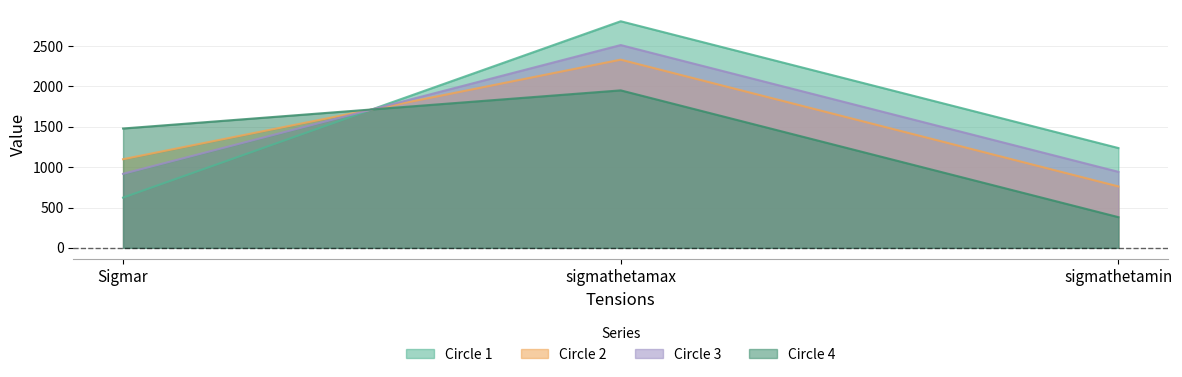

Reading right to left, extract all data points from this chart.

Circle 1: sigmathetamin=1237.2	sigmathetamax=2808.8	Sigmar=622.6
Circle 2: sigmathetamin=761.1	sigmathetamax=2332.7	Sigmar=1098.7
Circle 3: sigmathetamin=942.2	sigmathetamax=2513.8	Sigmar=917.6
Circle 4: sigmathetamin=380.5	sigmathetamax=1952.1	Sigmar=1479.3